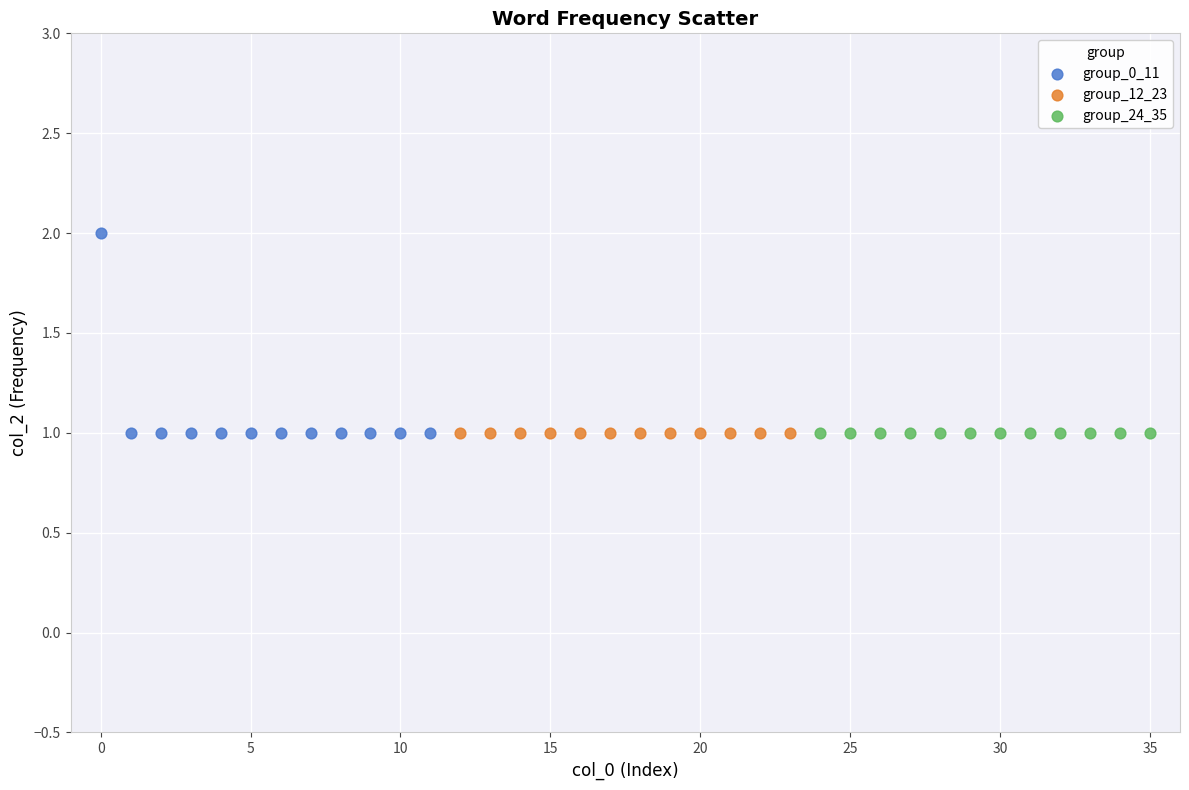

Which series contains the highest Y value?

group_0_11